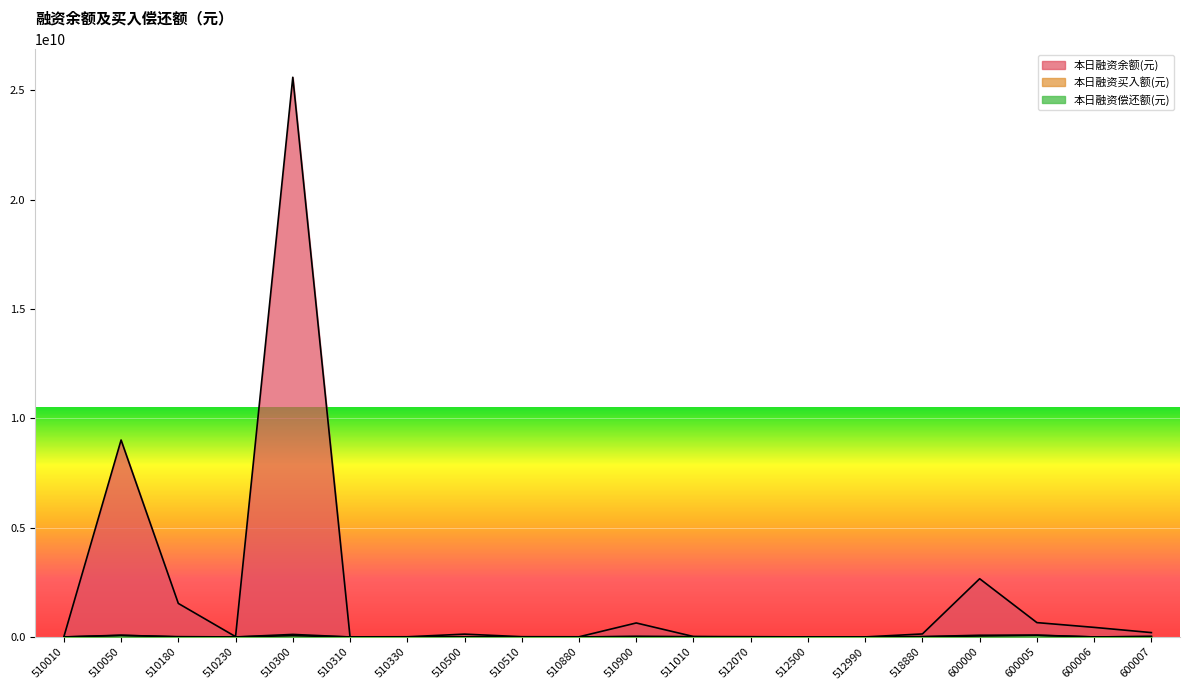

Where is the first local maximum for 本日融资余额(元)?

510050